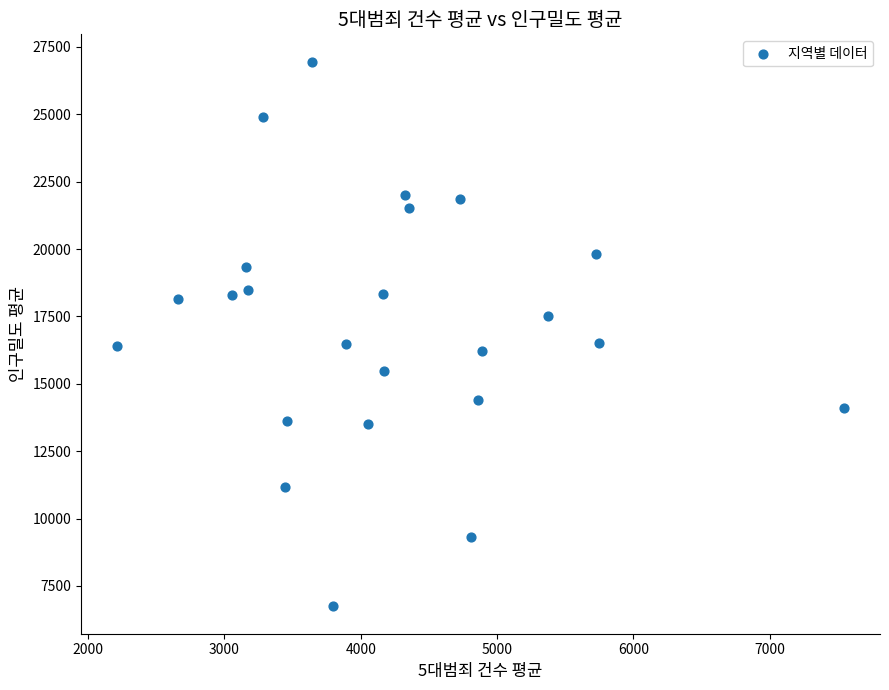

What is the range of X values (max minus min)?

5330